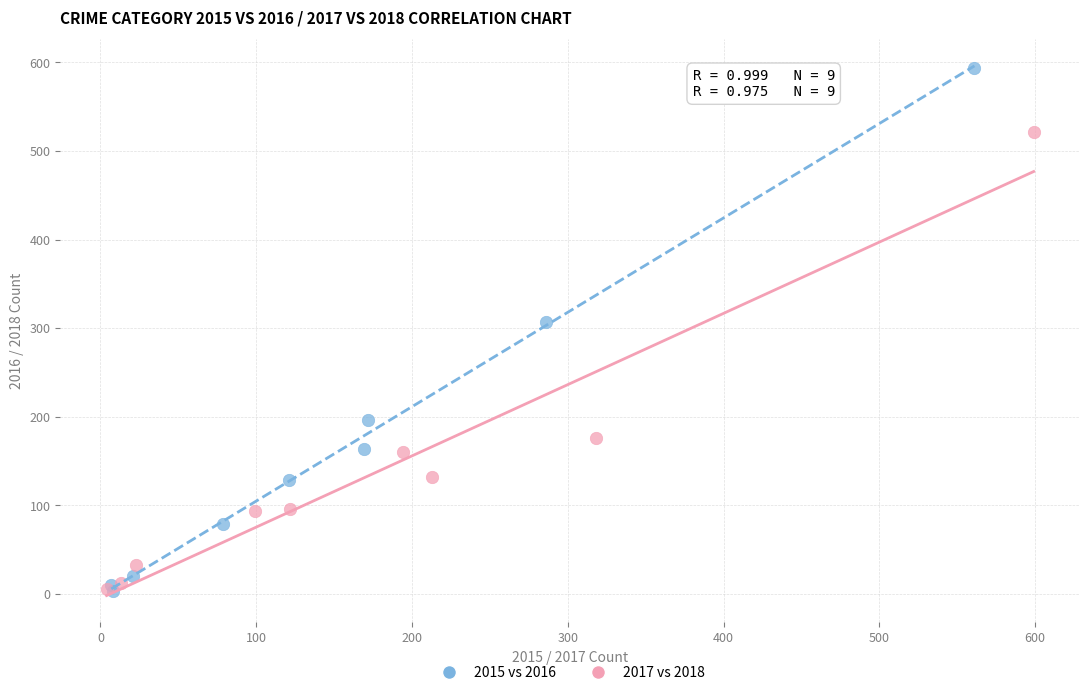

Which series has the widest spread of Y values?

2015 vs 2016